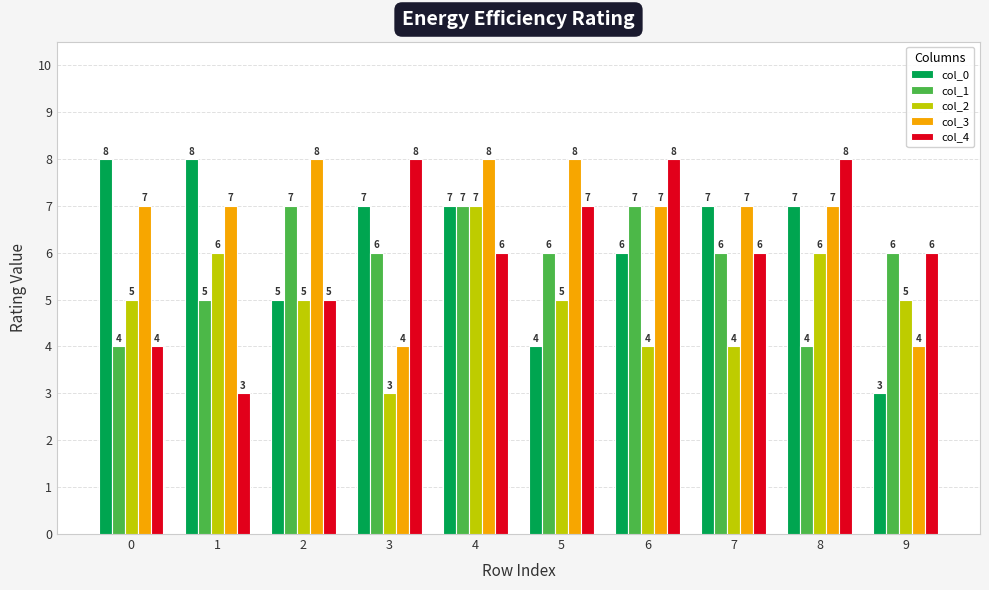

What is the total value across all series at 0?

28